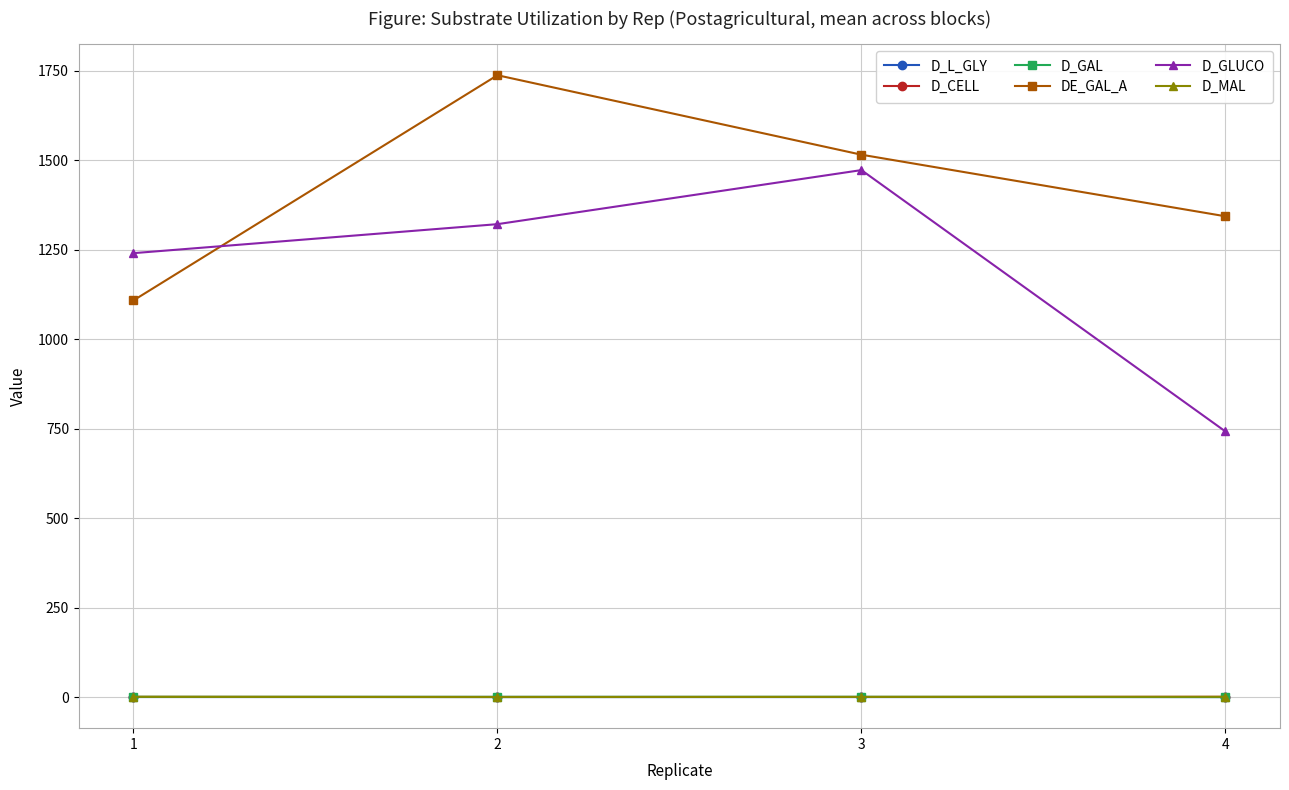

What is the approximate value of D_GAL at 2?

0.8